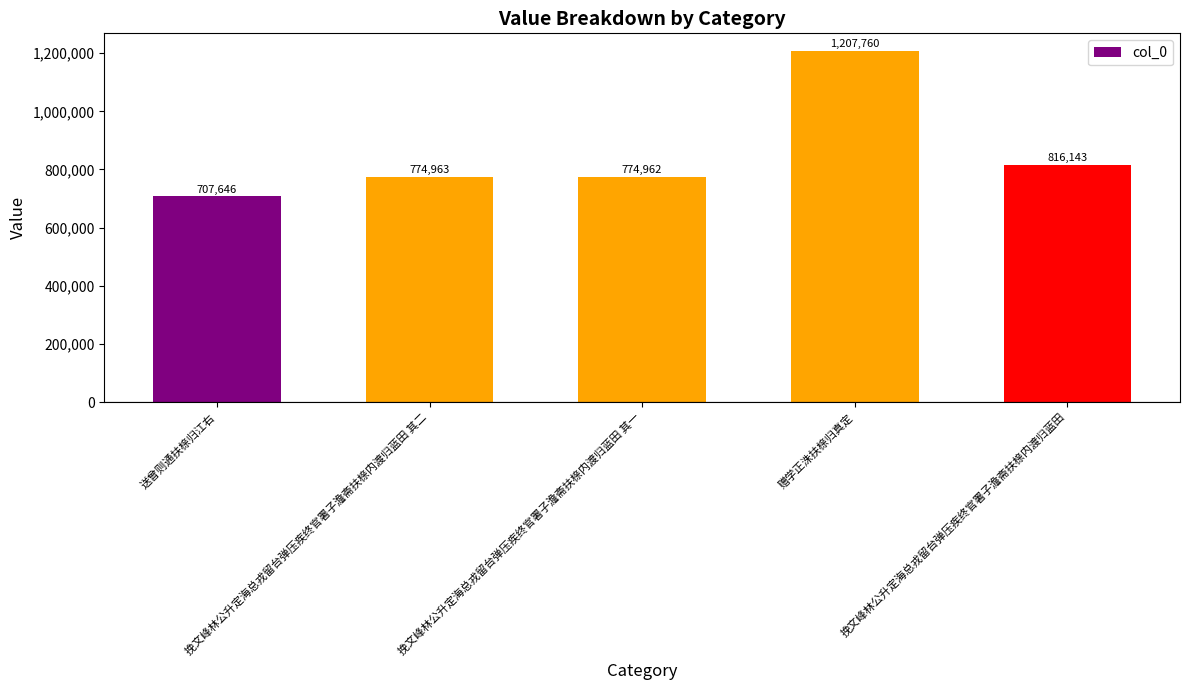

Rank the categories by value from highest to lowest.

赠学正洙扶榇归真定, 挽文峰林公升定海总戎留台弹压疾终官署子澹斋扶榇内渡归蓝田, 挽文峰林公升定海总戎留台弹压疾终官署子澹斋扶榇内渡归蓝田 其二, 挽文峰林公升定海总戎留台弹压疾终官署子澹斋扶榇内渡归蓝田 其一, 送曾则通扶榇归江右